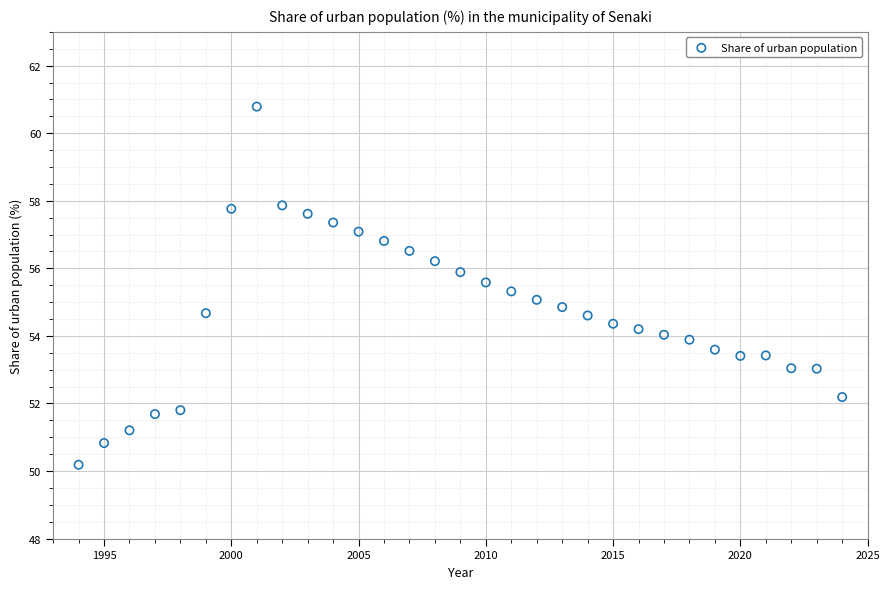

What is the range of Y values (max minus min)?

10.6